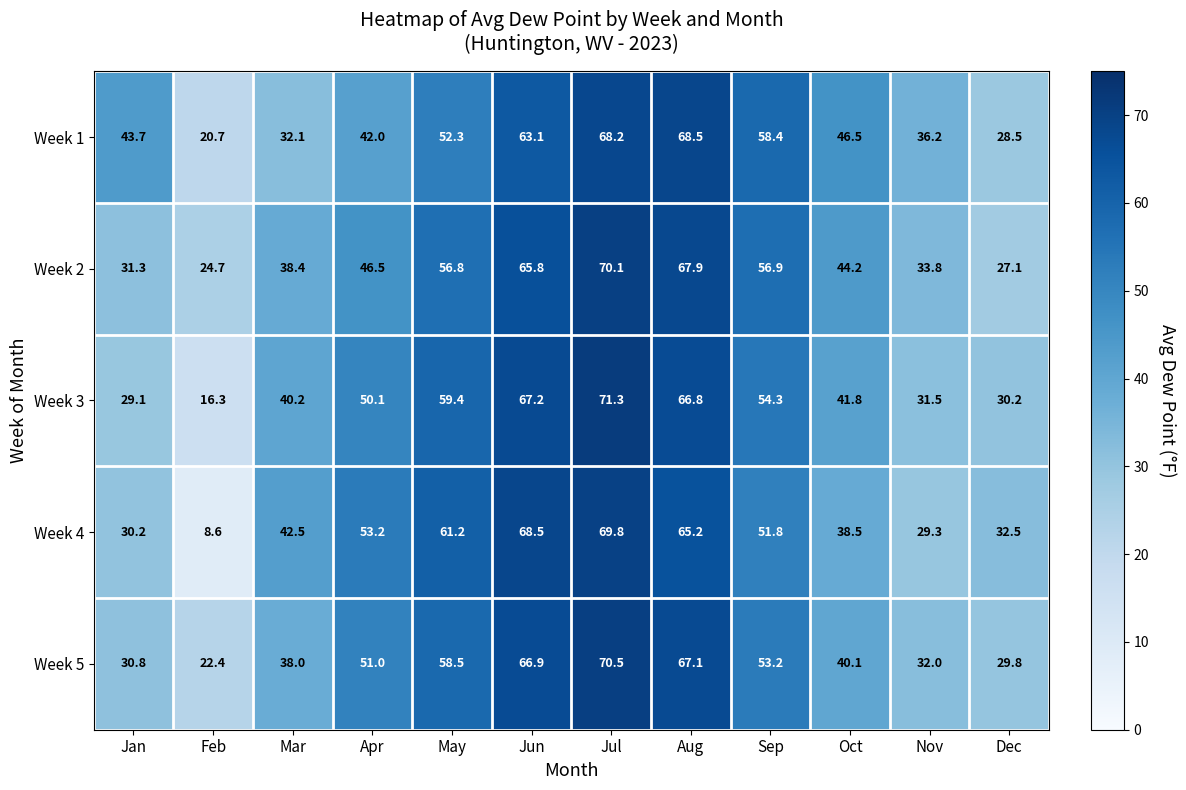

What is the difference between the maximum and minimum values in the Week 3 series?

55.0